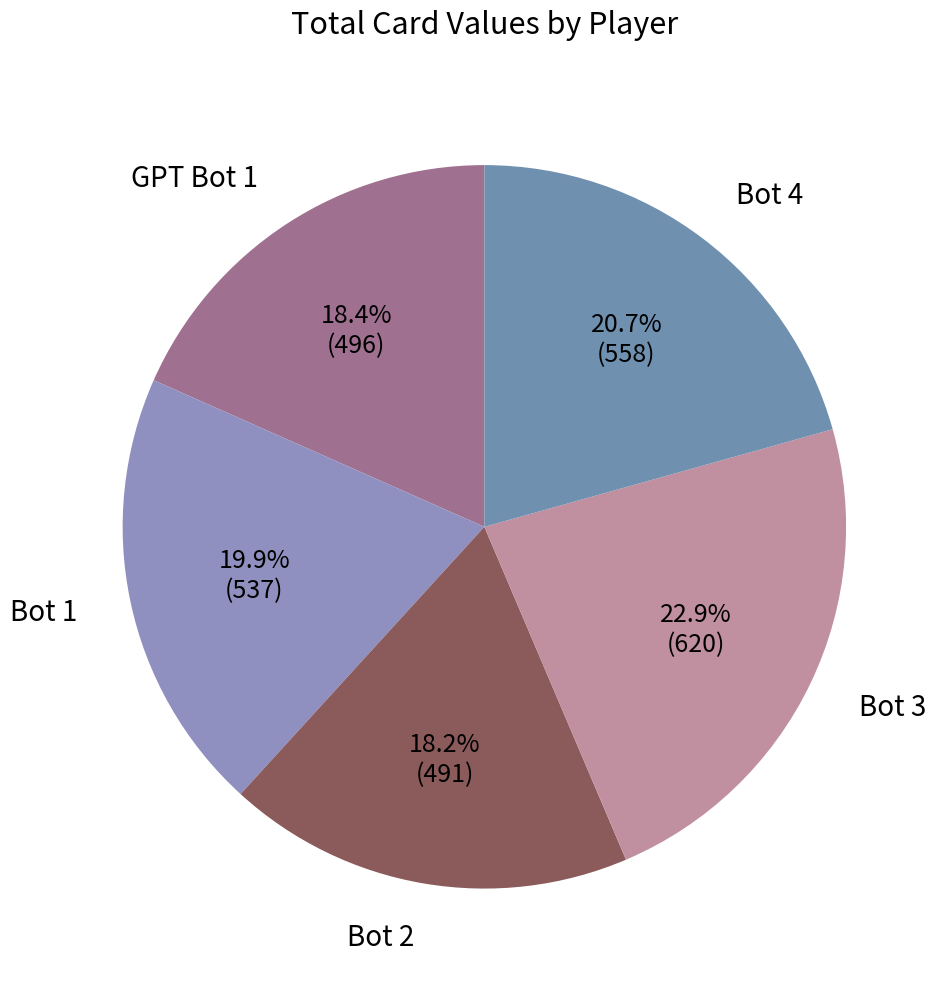

How many segments does this pie chart have?

5